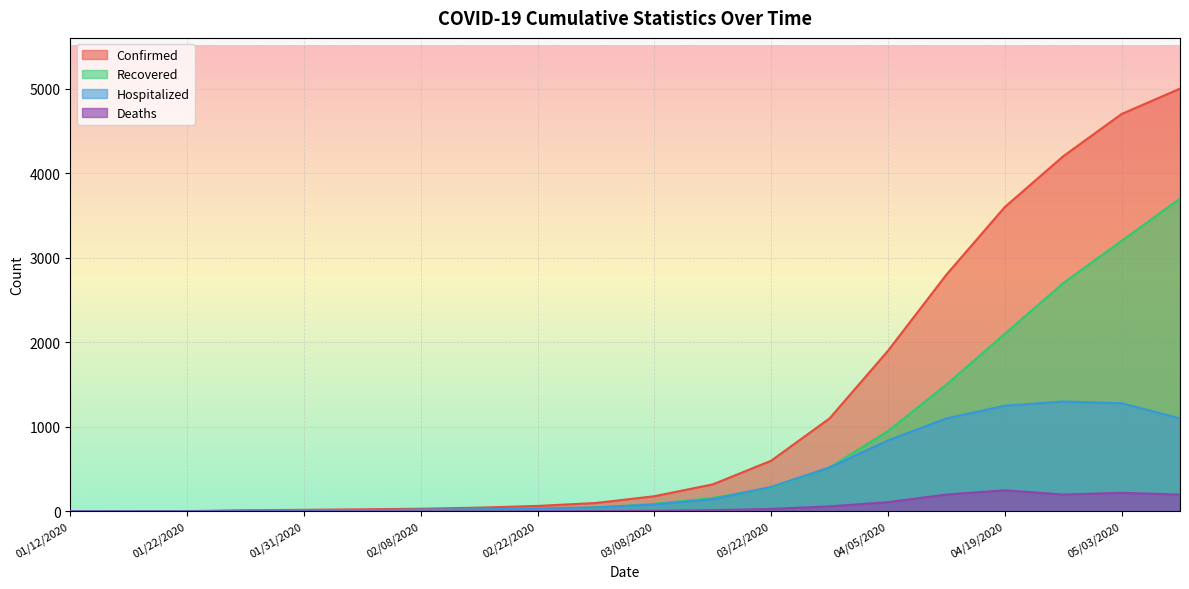

The Hospitalized series shows 2 at 01/17/2020. True or false?

True